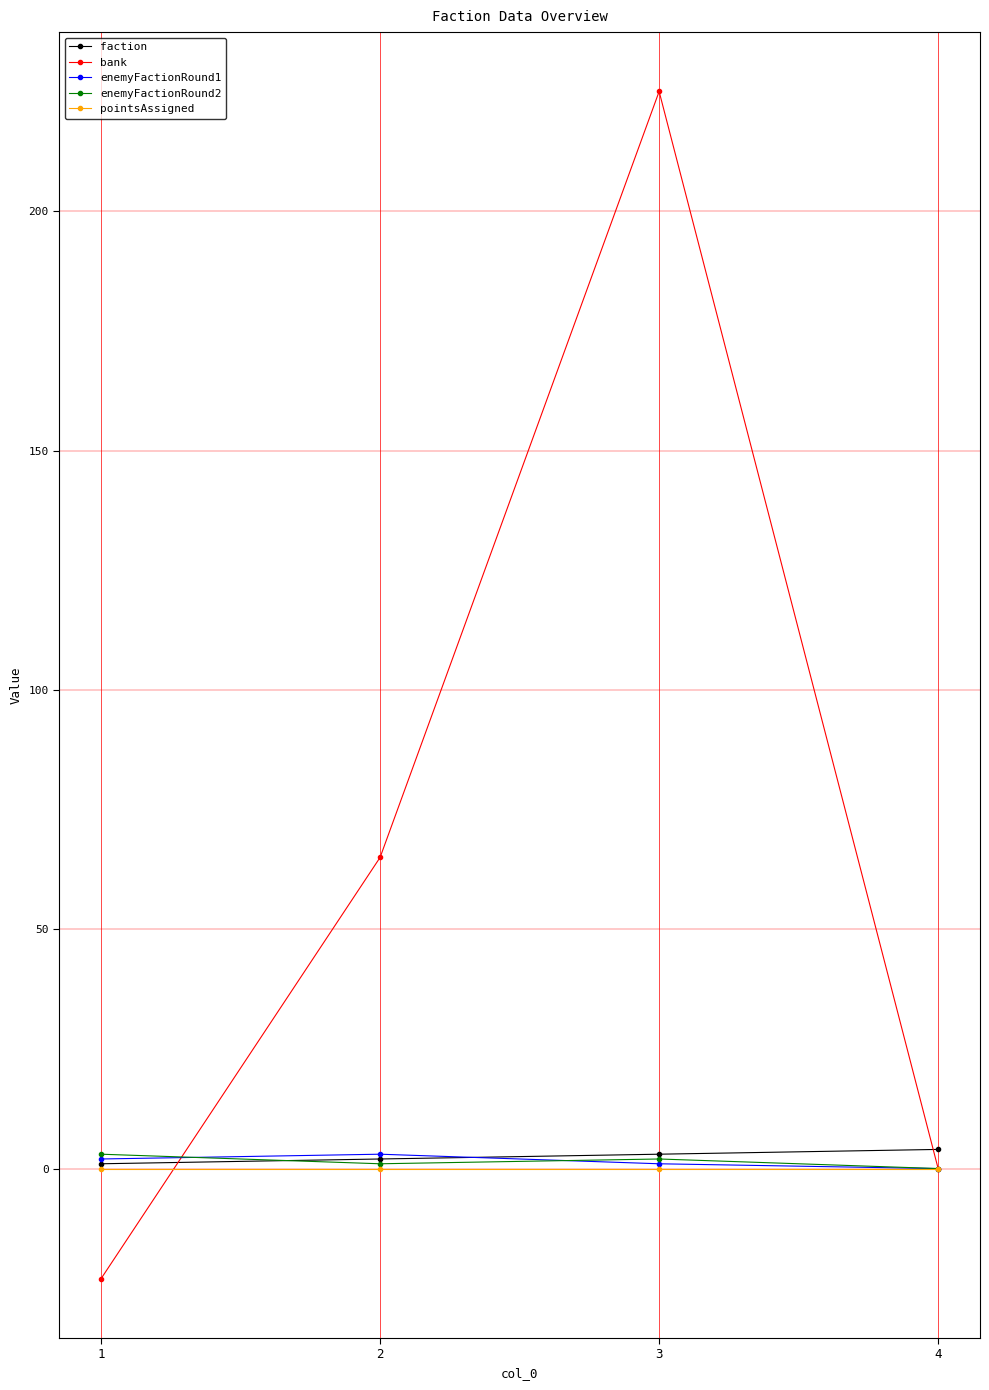

Which series has the largest range (max minus min)?

bank